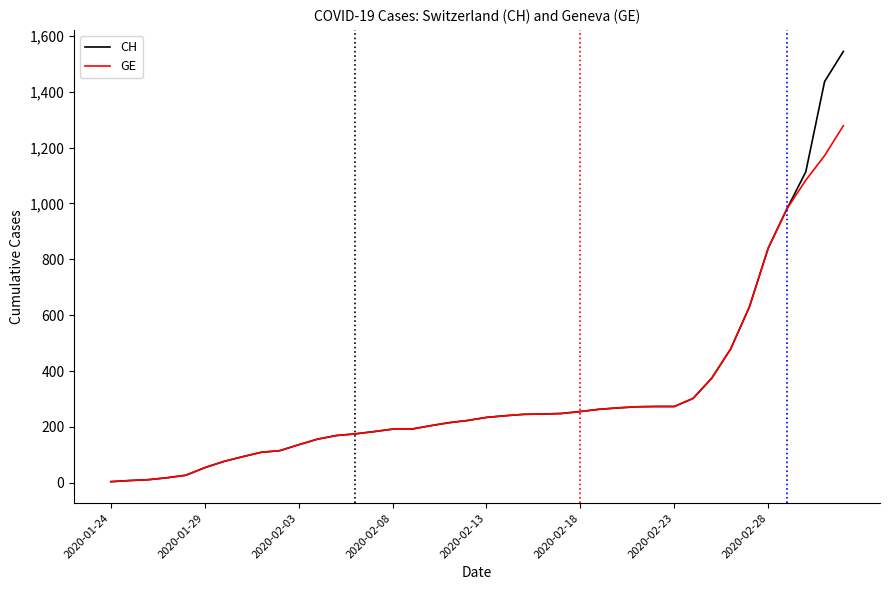

What is the maximum value for CH?

1544